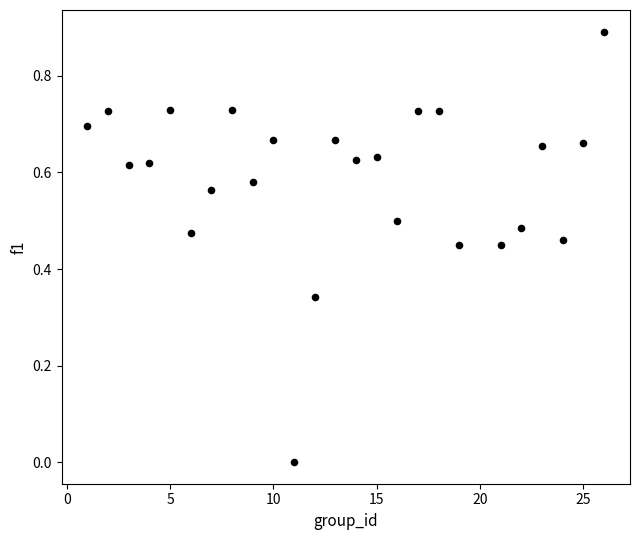

What is the range of Y values (max minus min)?

0.9